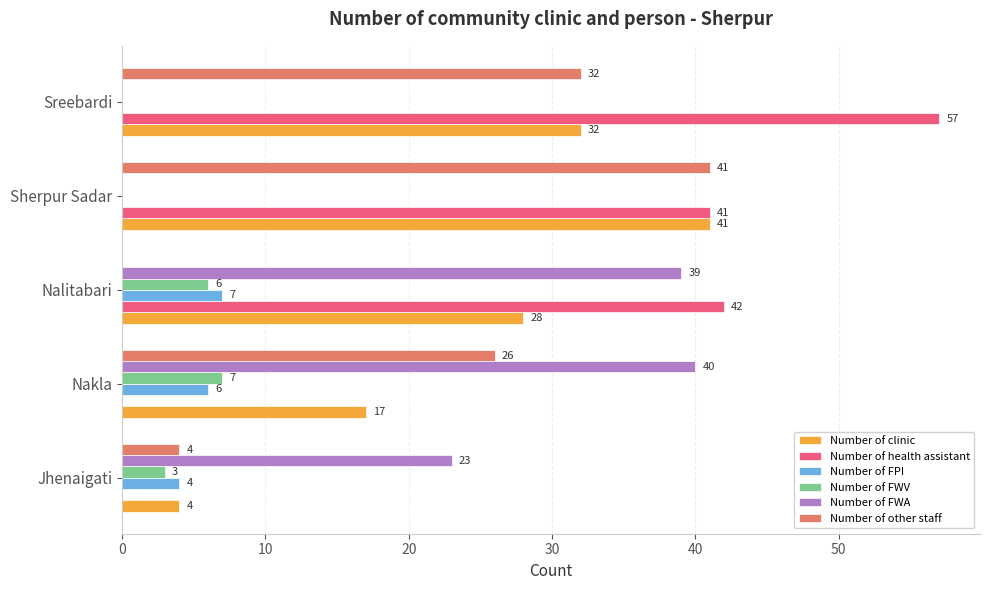

True or false: Number of clinic has a value of 41 at Sherpur Sadar.

True